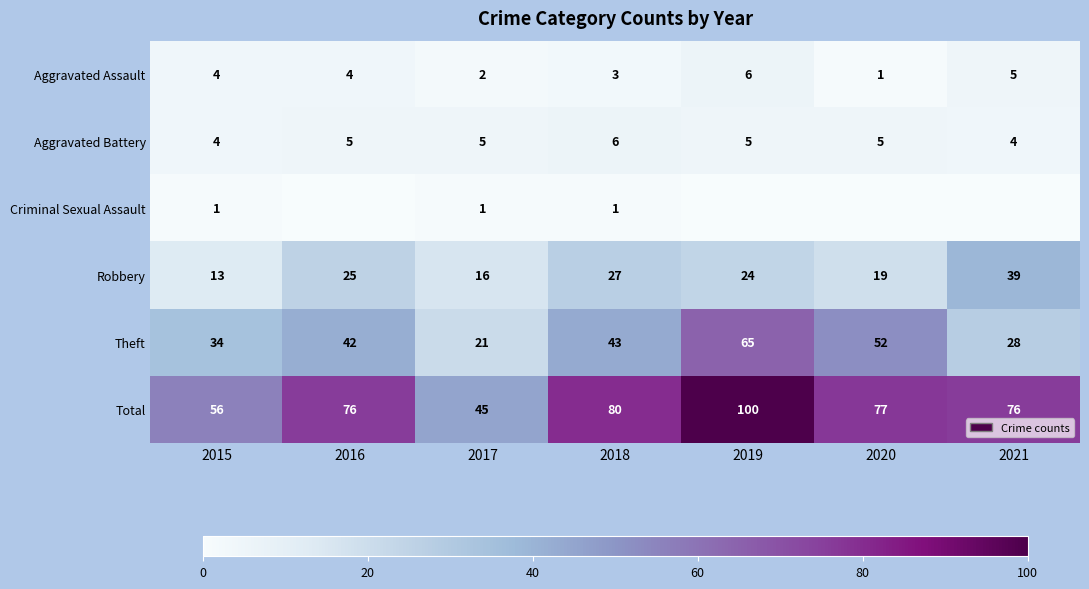

How many values in the Total series are below 76?

2